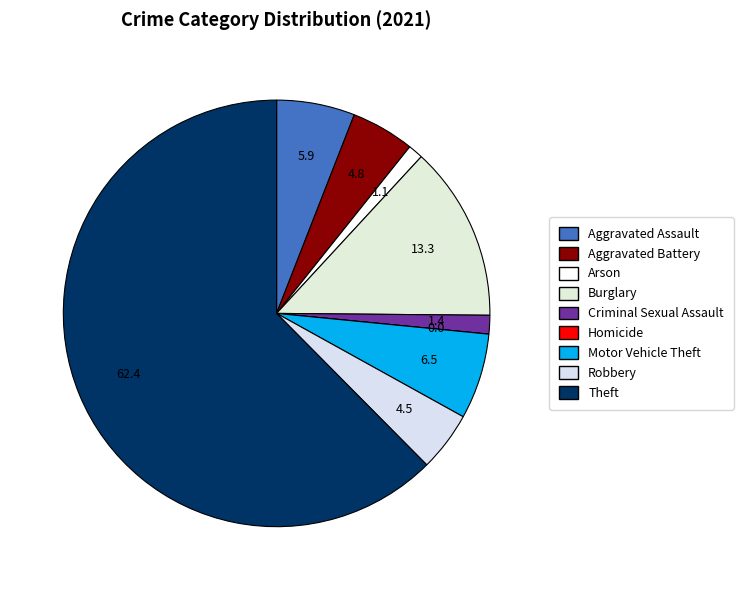

Combined, do Homicide and Motor Vehicle Theft account for over 50%?

No